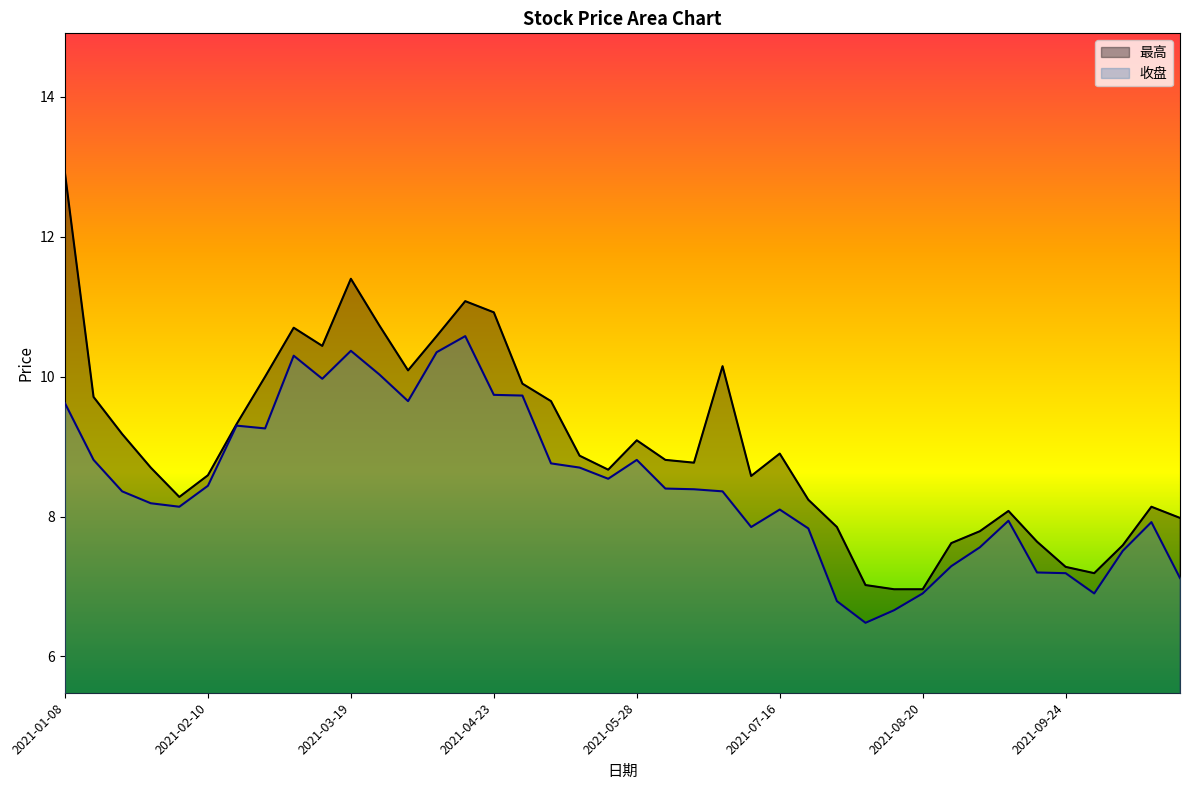

What is the difference between the maximum and minimum values in the 收盘 series?

4.1